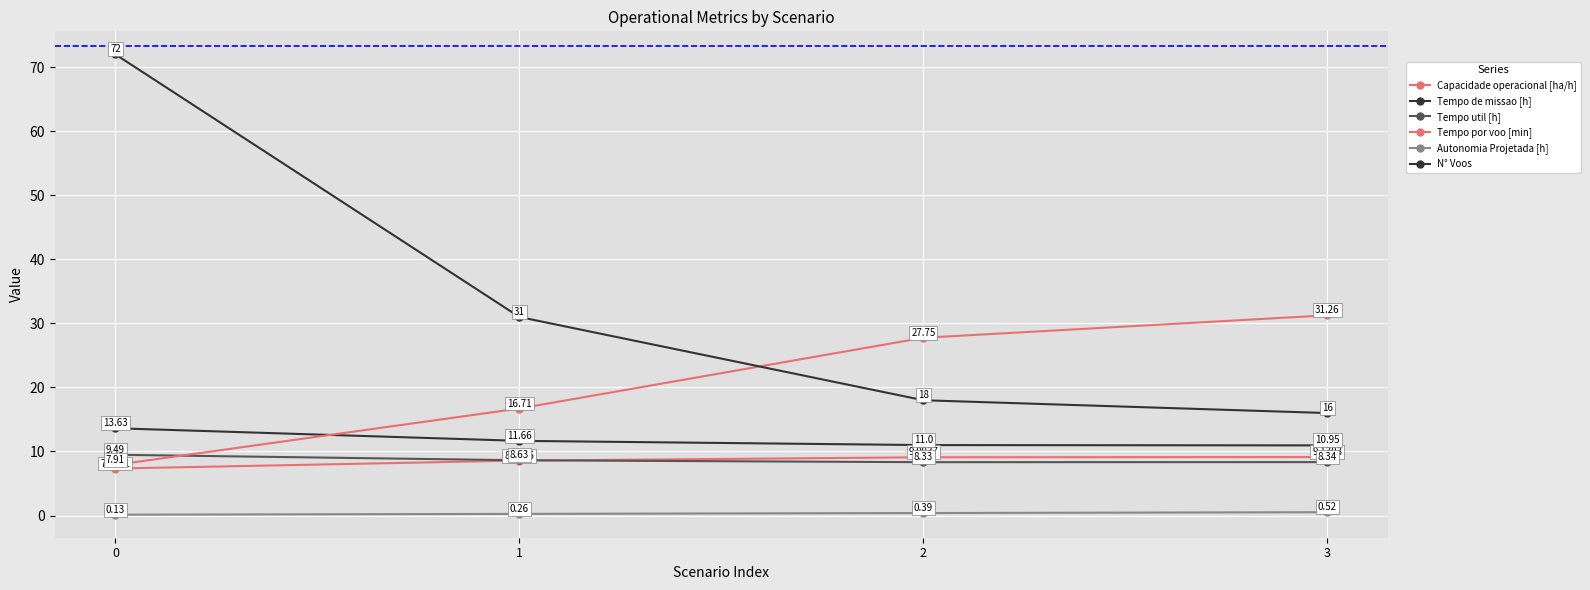

How many data points in Tempo de missao [h] are less than 11?

1